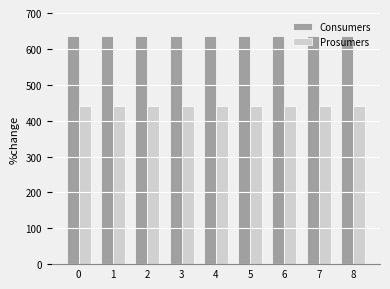

What is the spread (max minus min) of values at 7?

195